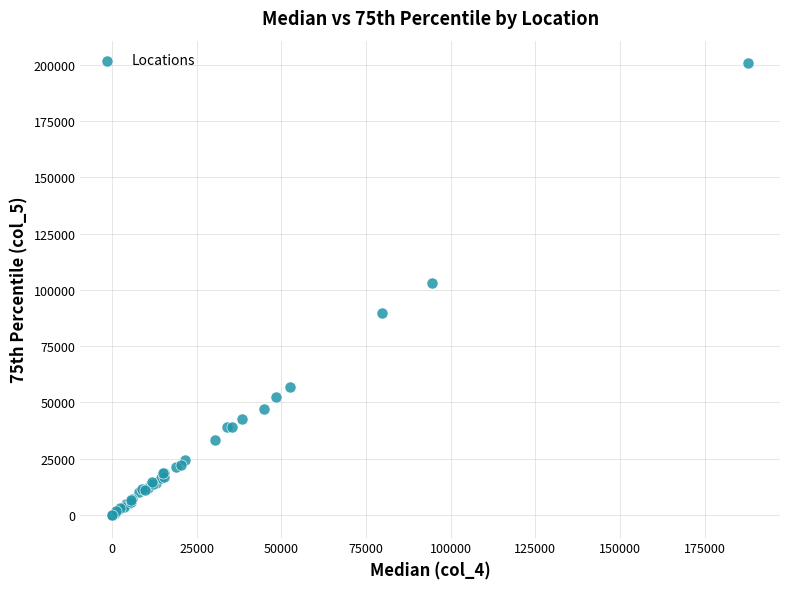

What Y value in the scatter plot is closest to 100354?

102989.8